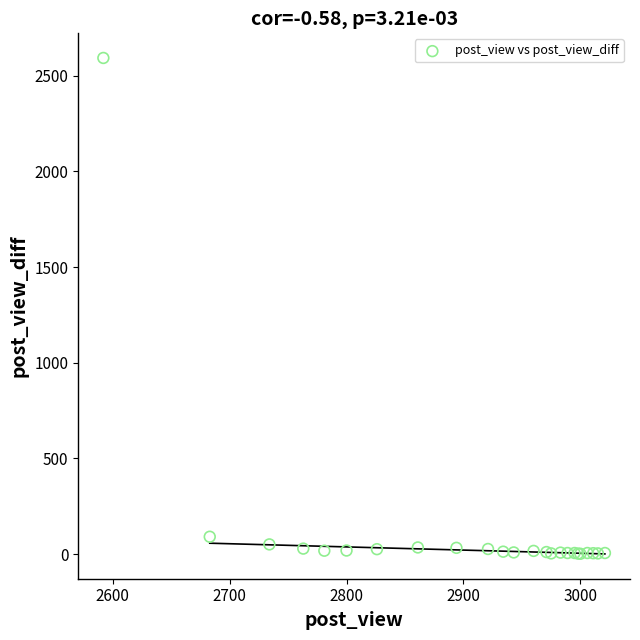

What Y value in the scatter plot is closest to 1297?

91